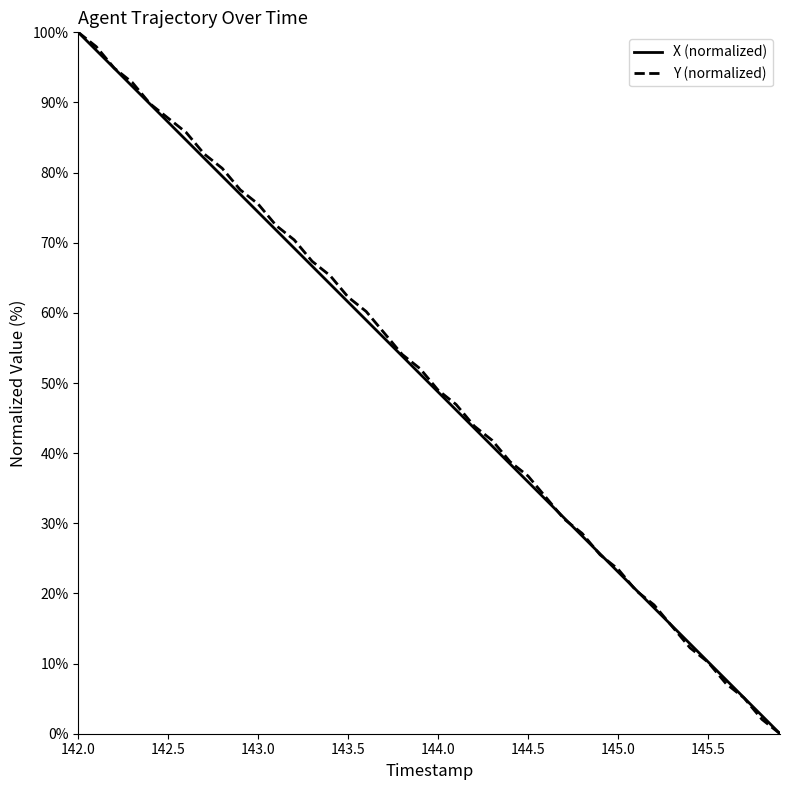

What is the maximum value shown in the chart?

100.0